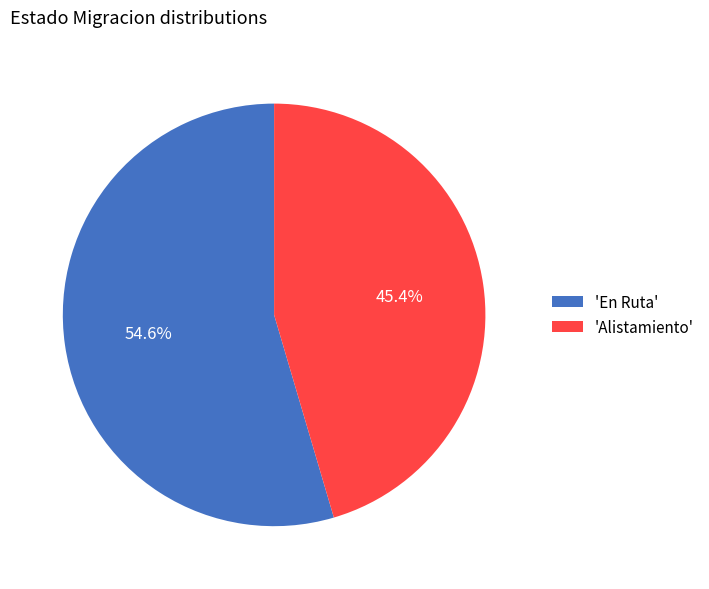

How many slices are in this pie chart?

2